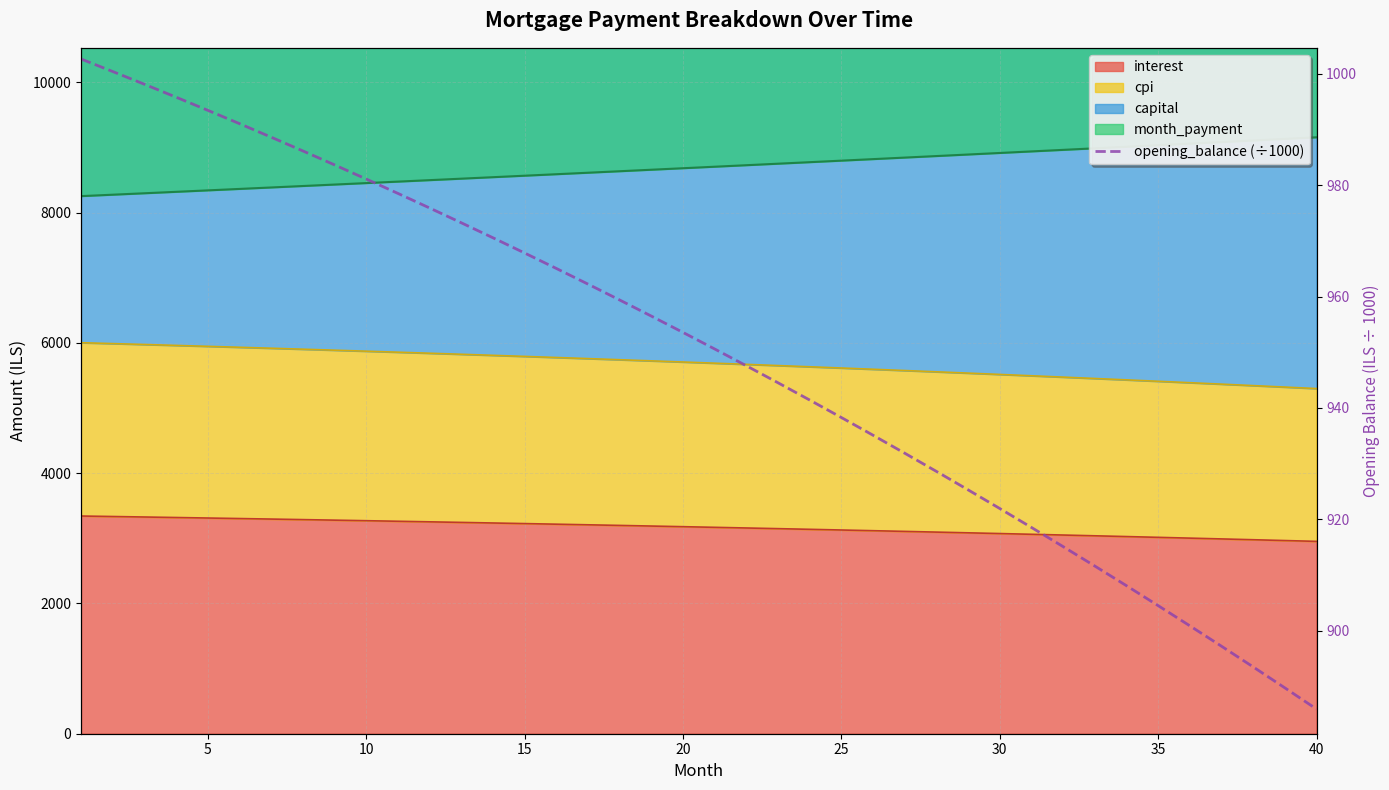

True or false: there are more than 0 points higher than both neighbors.

False